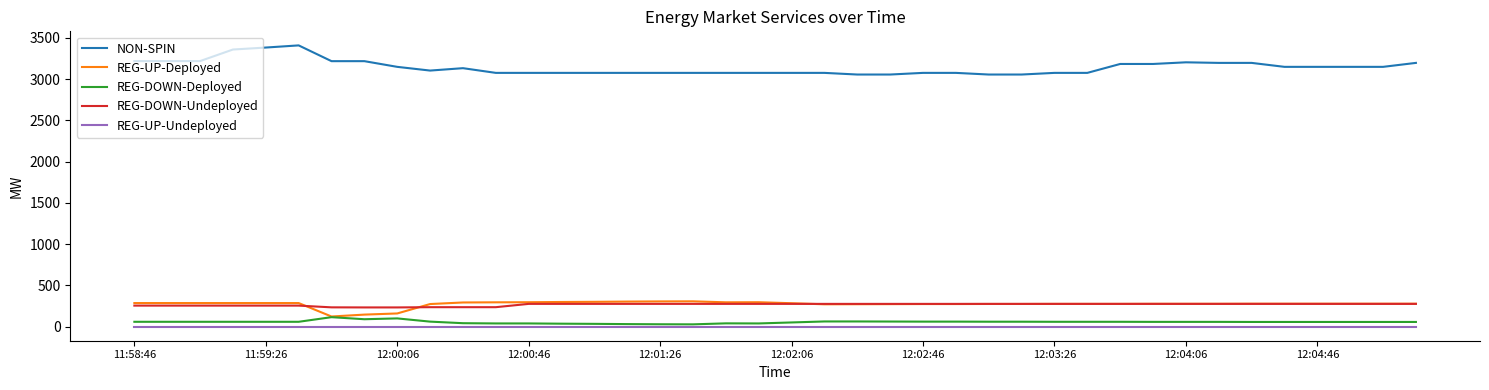

What is the minimum value for NON-SPIN?

3055